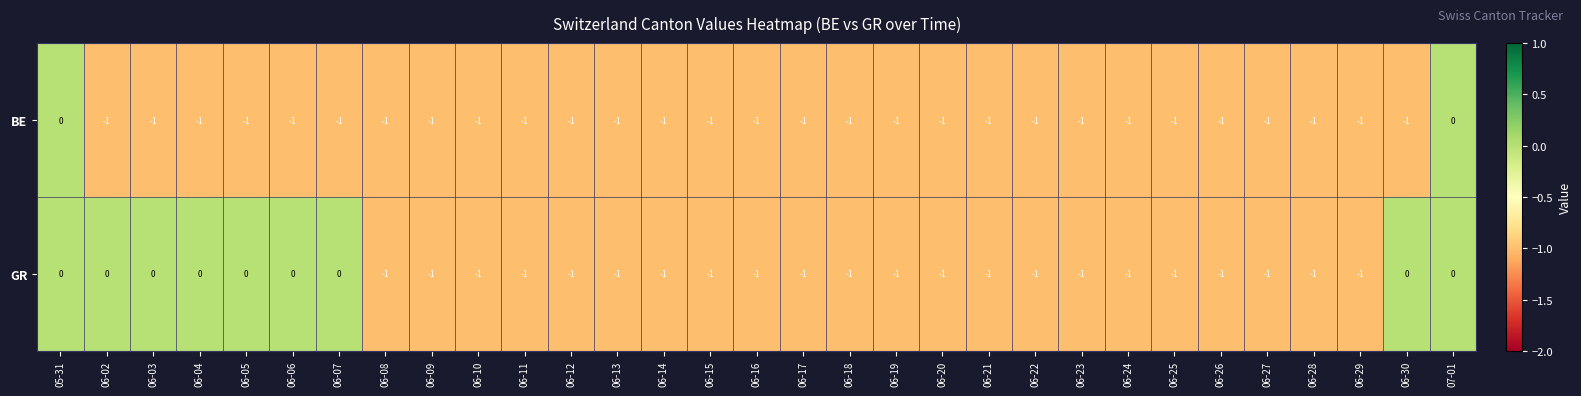

At 06-02, list the series in order from largest to smallest.

GR, BE